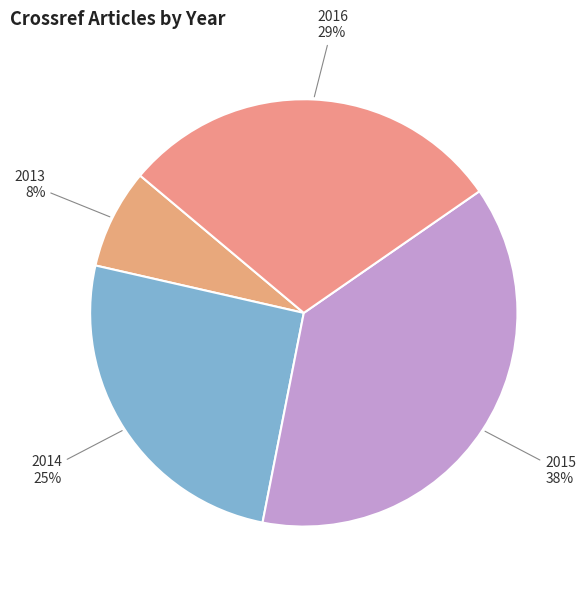

Rank the categories by value from lowest to highest.

2013, 2014, 2016, 2015